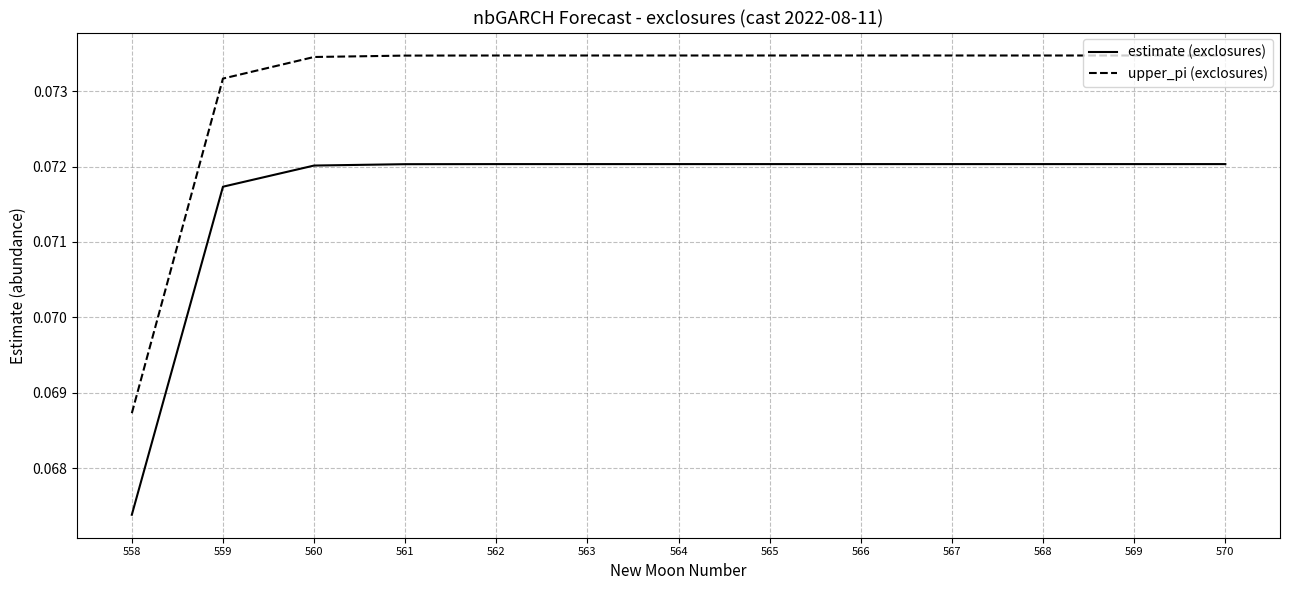

Where is upper_pi (exclosures) nearest to the value 0?

558